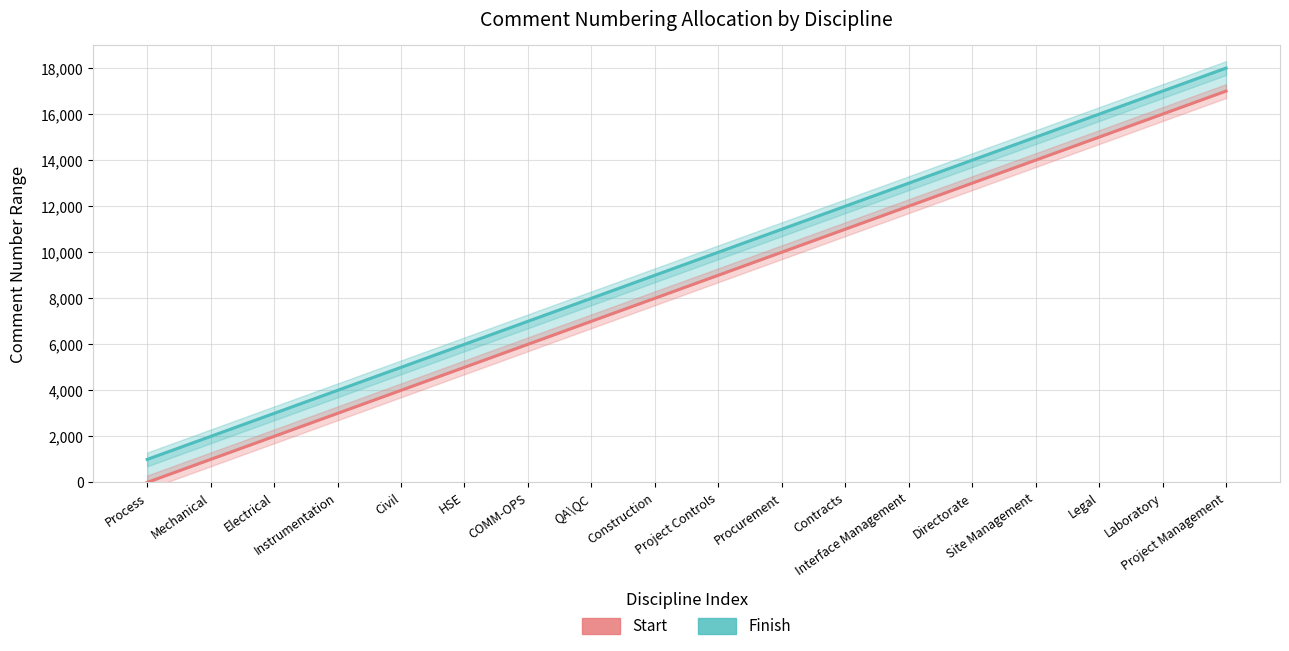

Read the Start value at Electrical, to the nearest 50.

2000